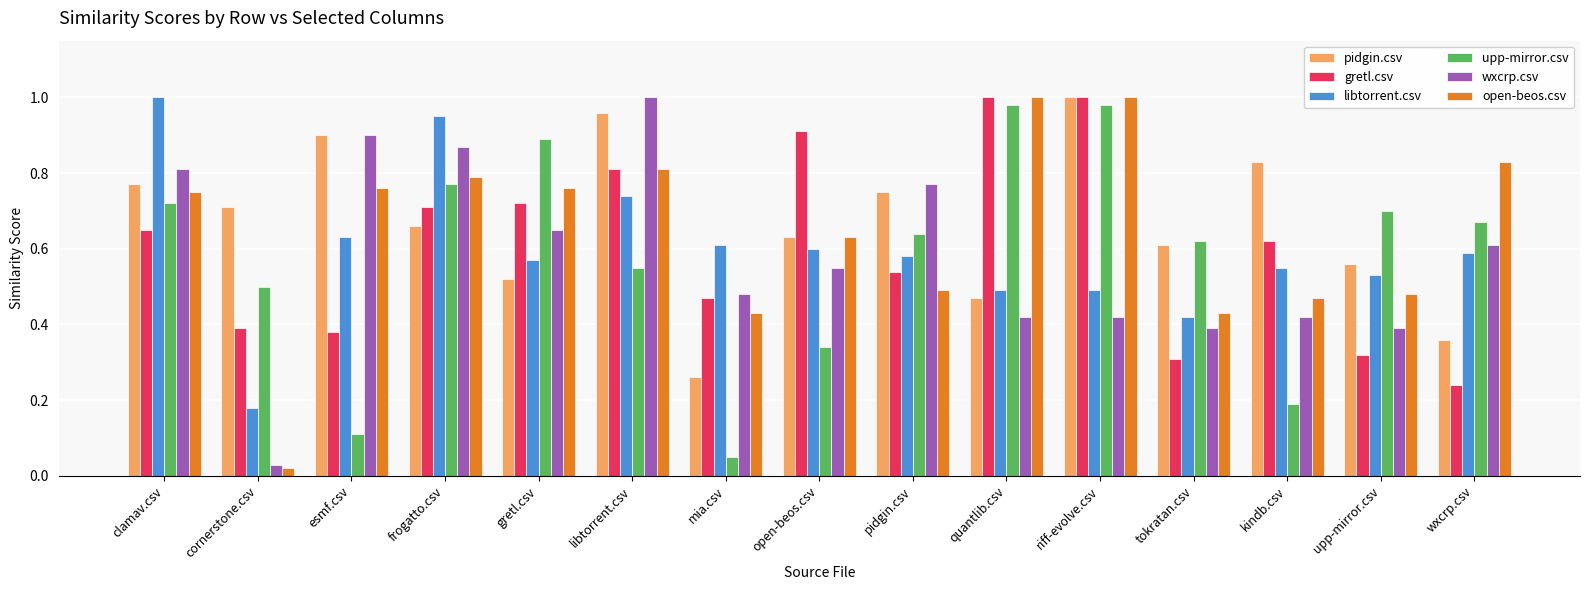

At how many categories does at least one series exceed 0?

15